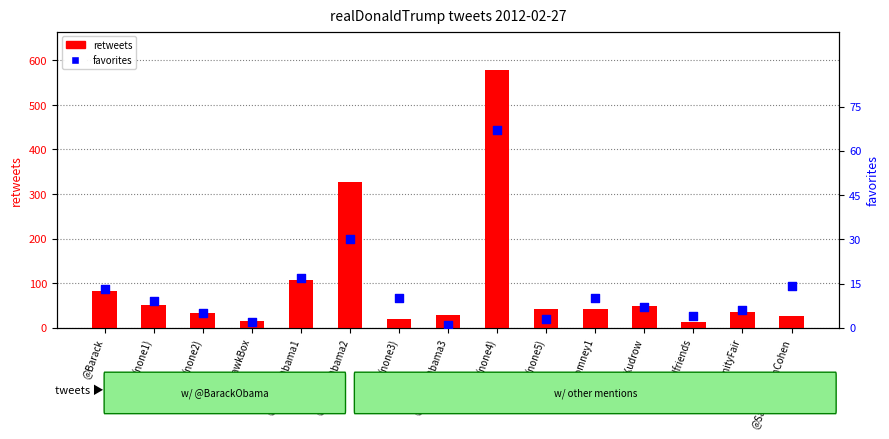

What is the total value across all series at (none4)?

645